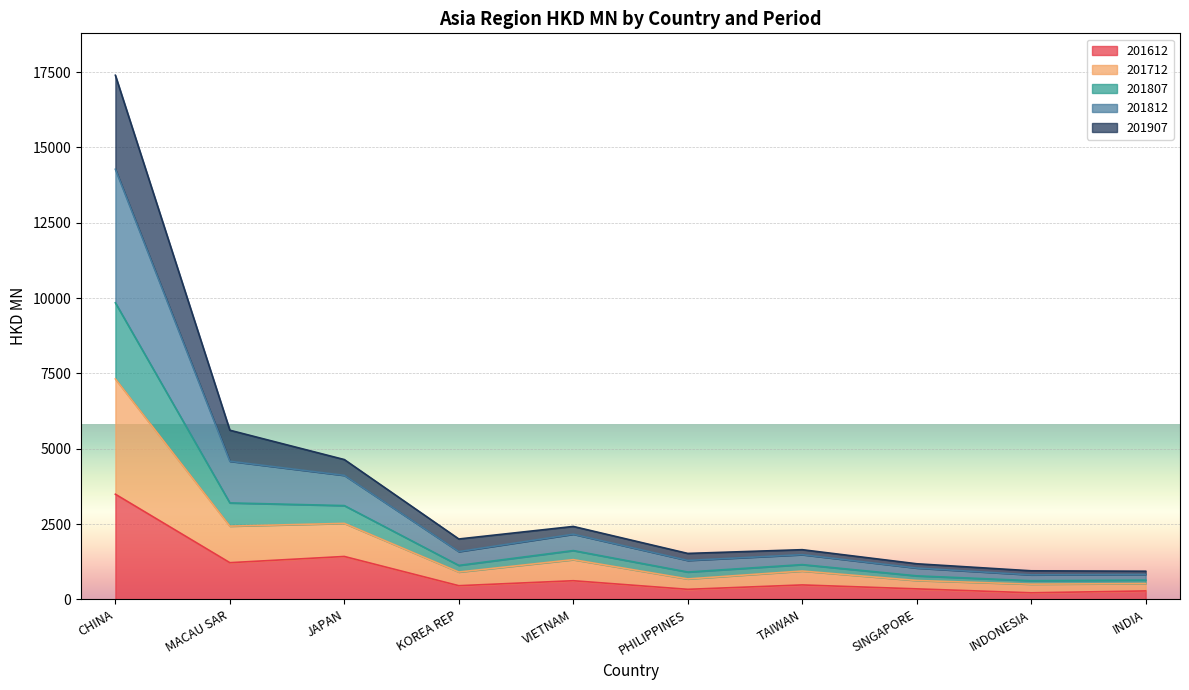

The 201612 series shows 454.8 at KOREA REP. True or false?

True